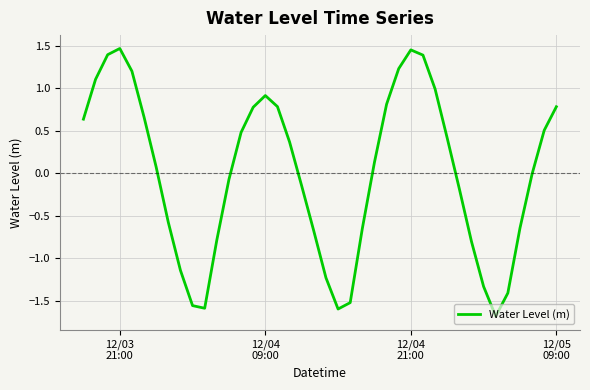

What is the minimum value shown in the chart?

-1.7